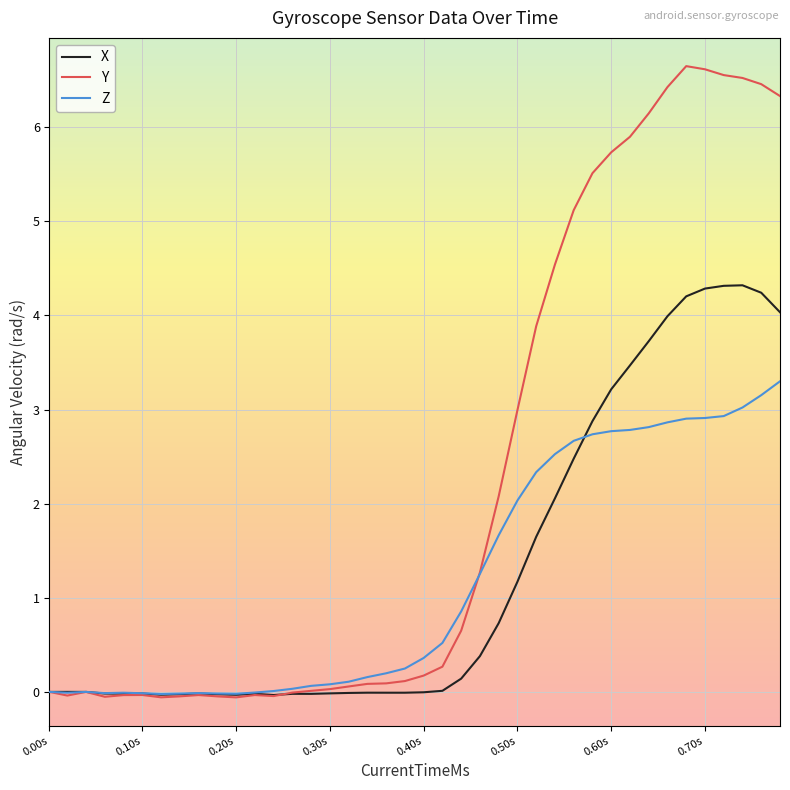

List the series in order of their peak value, highest first.

Y, X, Z